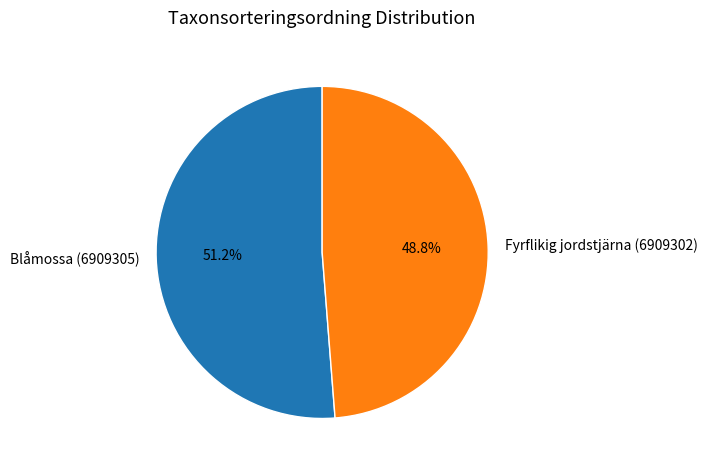

Which slice is the smallest?

Fyrflikig jordstjärna (6909302)